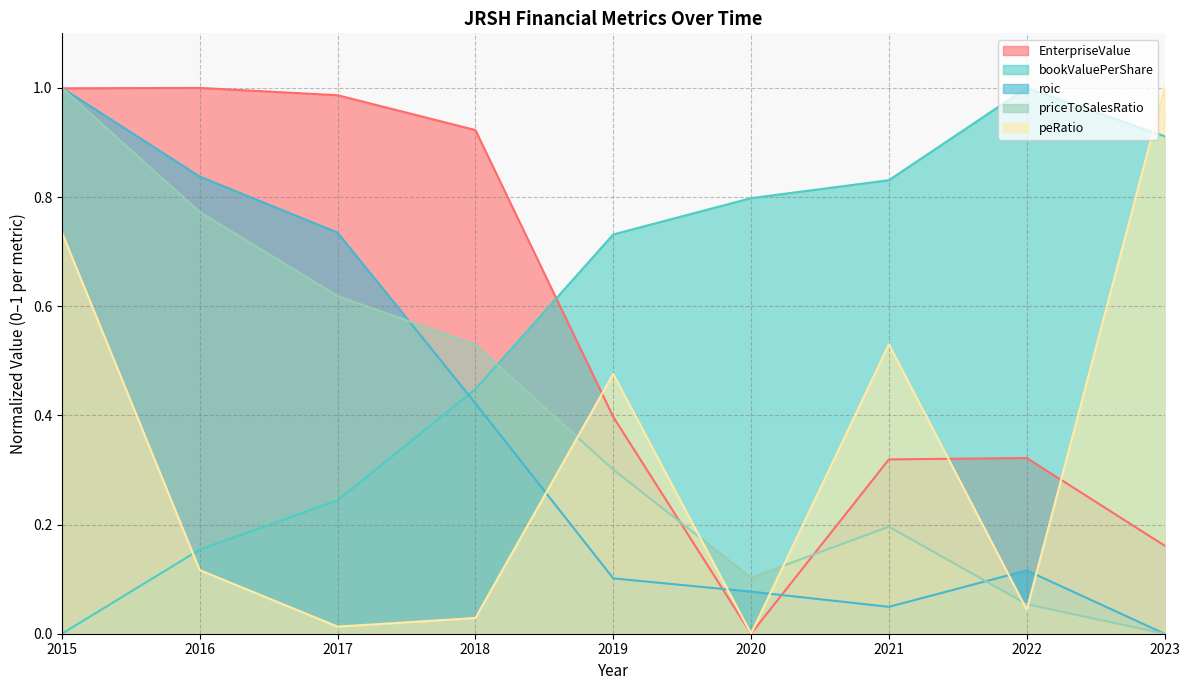

Which category has the highest value in the roic series?

2015